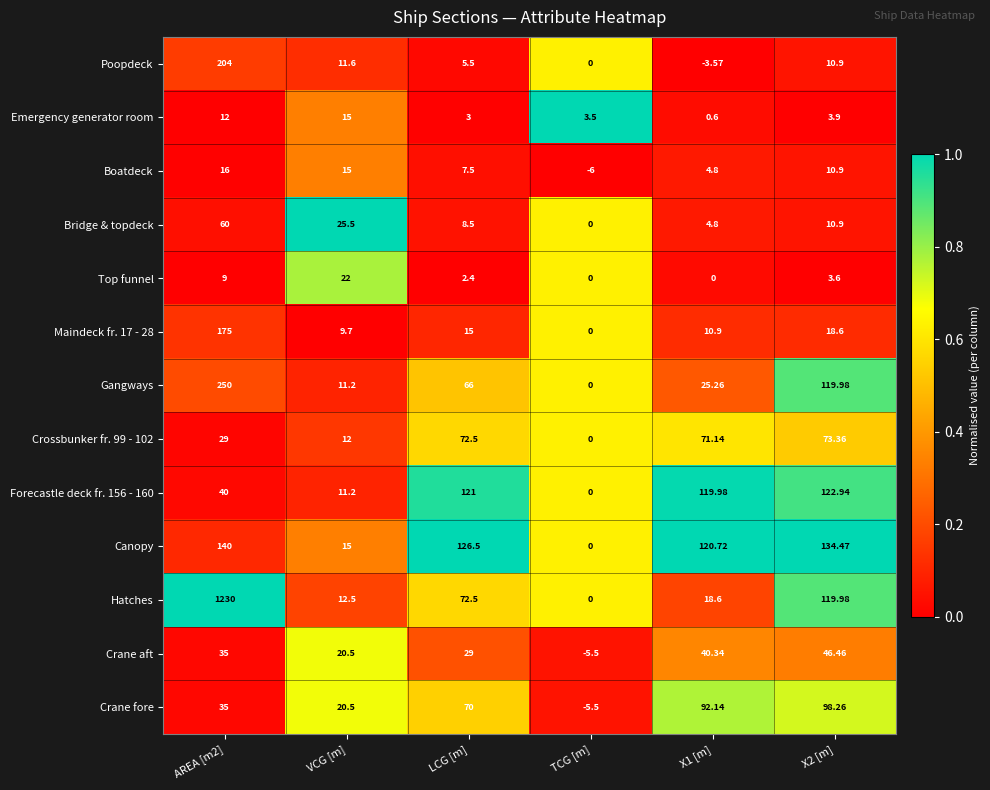

What is the spread (max minus min) of values at TCG [m]?

9.5